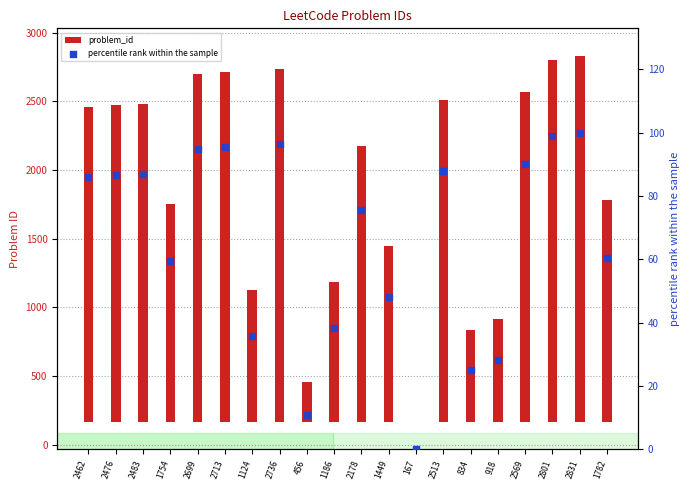

Which series reaches the maximum Y coordinate?

problem_id